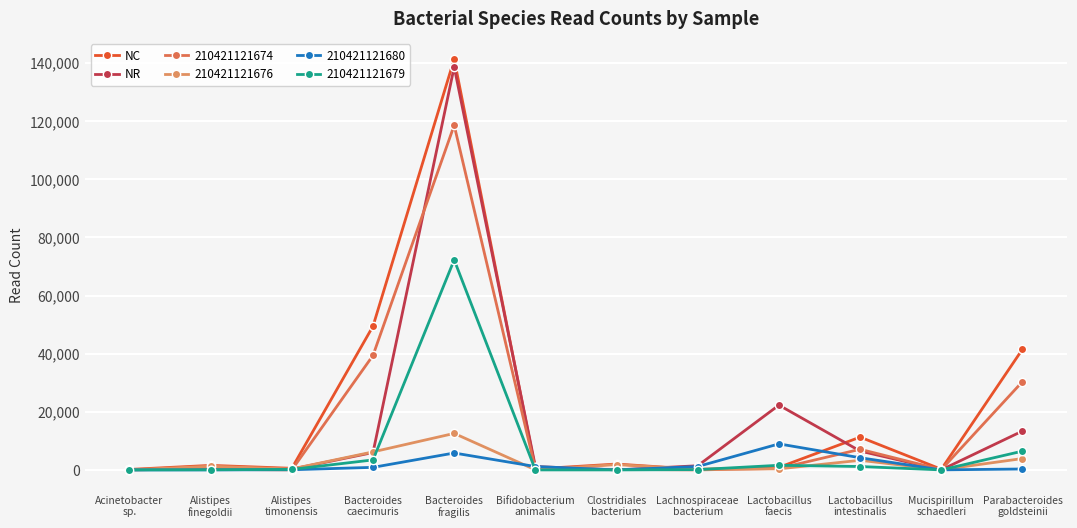

True or false: NR and NC cross at least once.

True